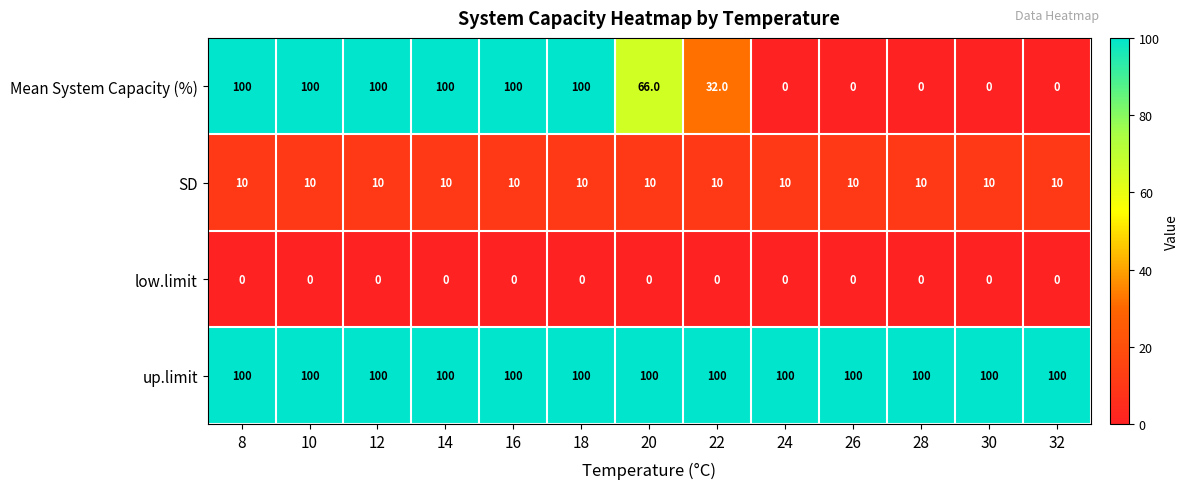

True or false: up.limit has a value of 100 at 10.

True